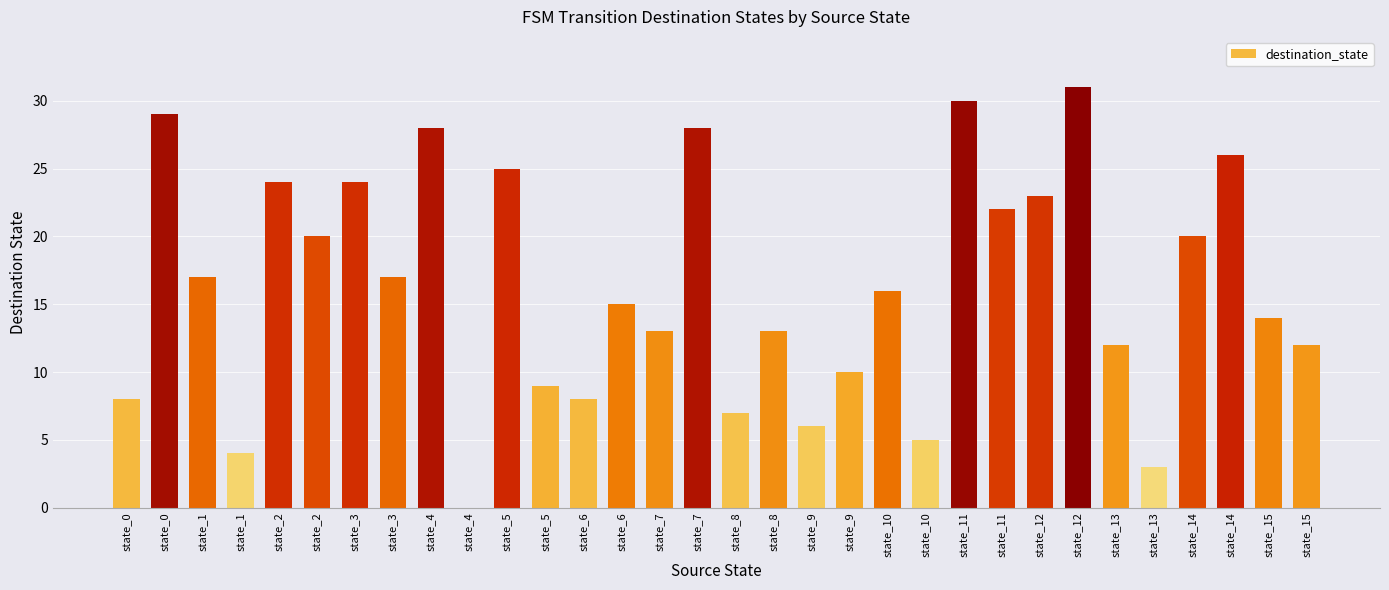

At which label does the data first exceed 16?

state_0